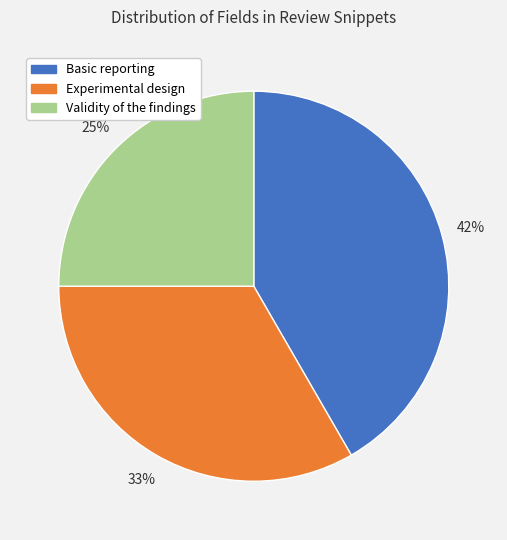

Is it true that Validity of the findings is 19% of the pie?

False